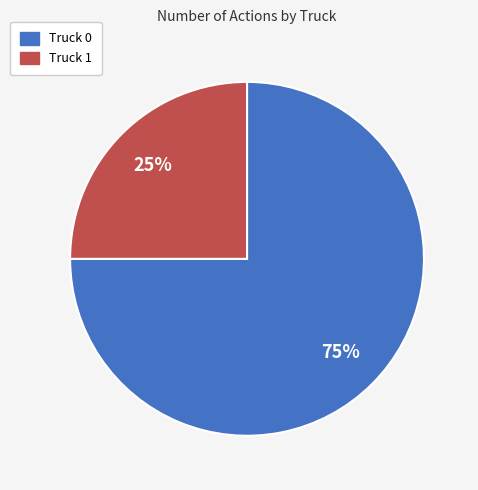

Which slice is the smallest?

Truck 1